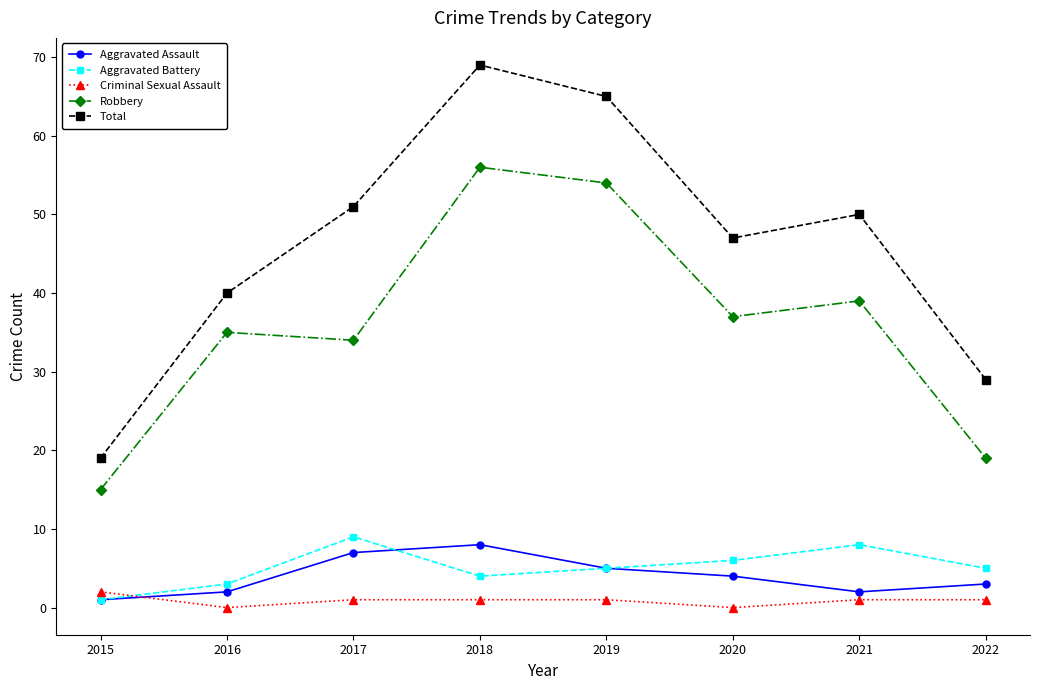

Rank the series at 2018 from lowest to highest value.

Criminal Sexual Assault, Aggravated Battery, Aggravated Assault, Robbery, Total